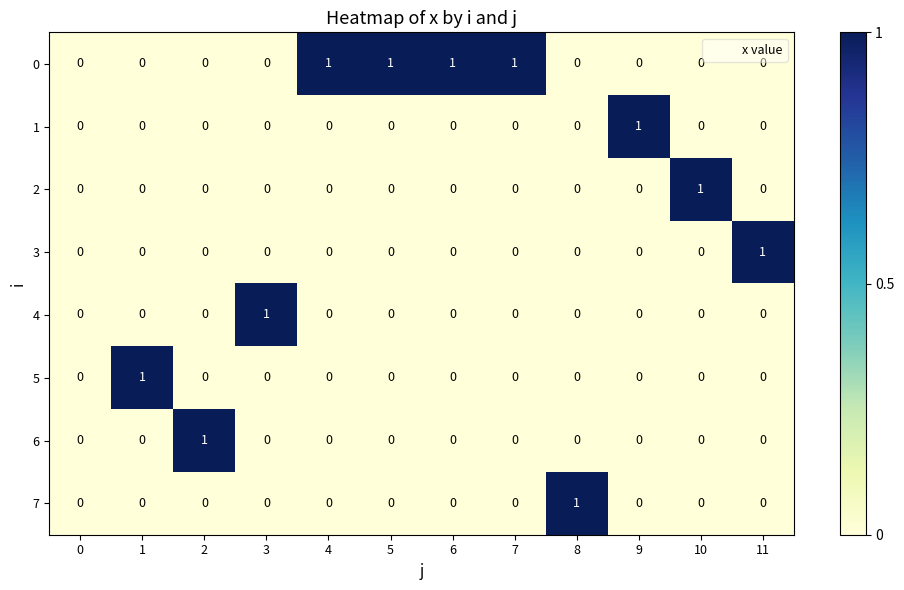

Is the value of 7 at 3 greater than the value of 0 at 5?

No